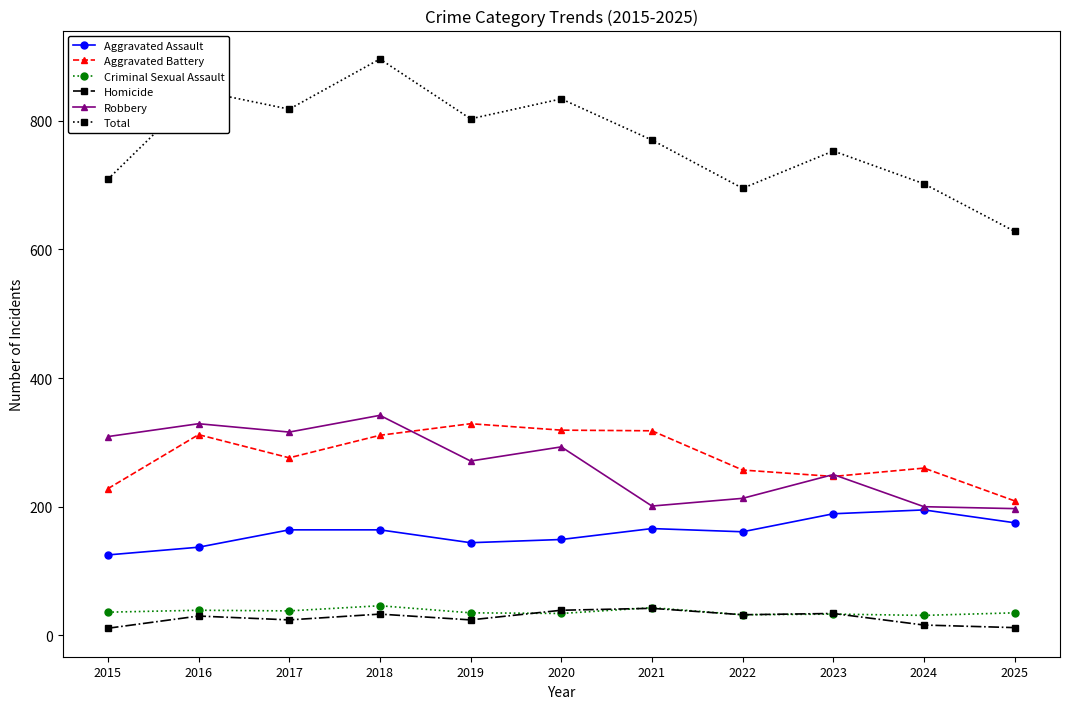

Is it true that Criminal Sexual Assault equals 13 at 2021?

False